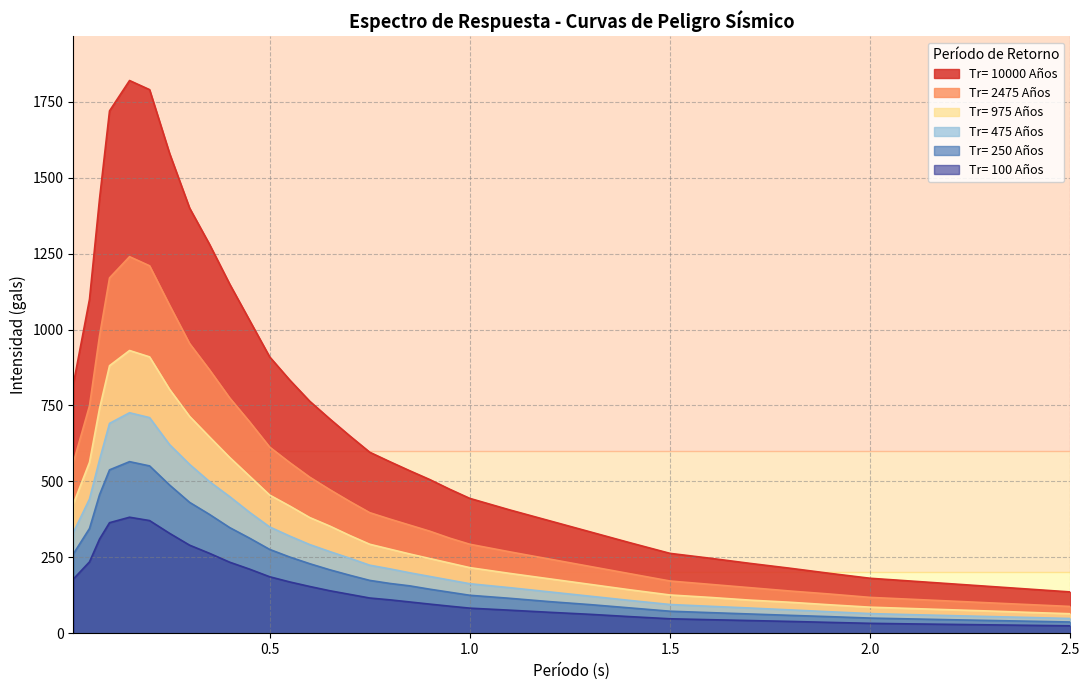

What is the lowest value of the Tr= 10000 Años series?

136.0